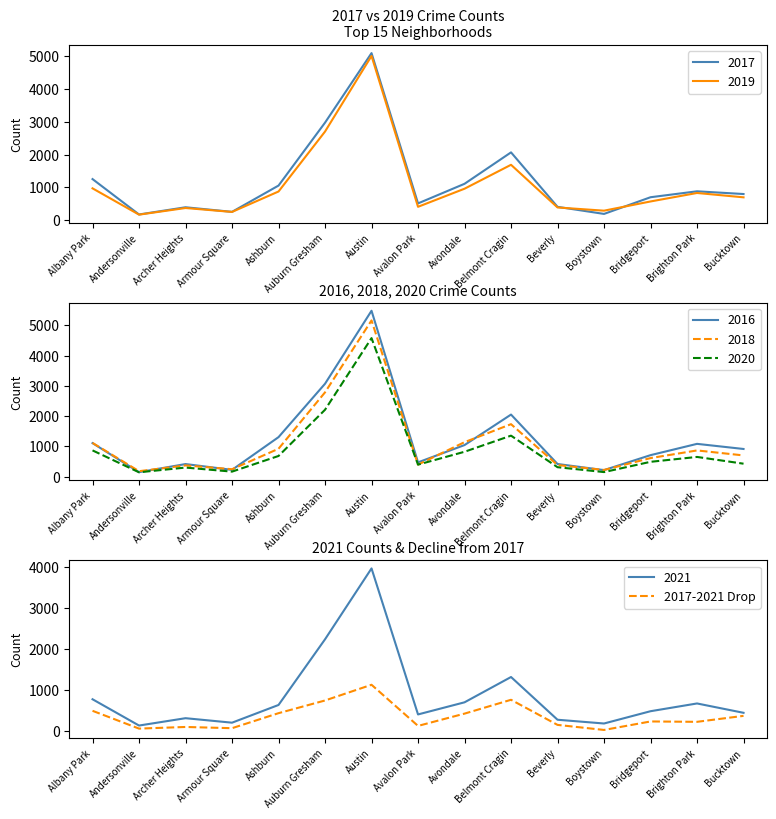

What is the smallest value displayed?

15